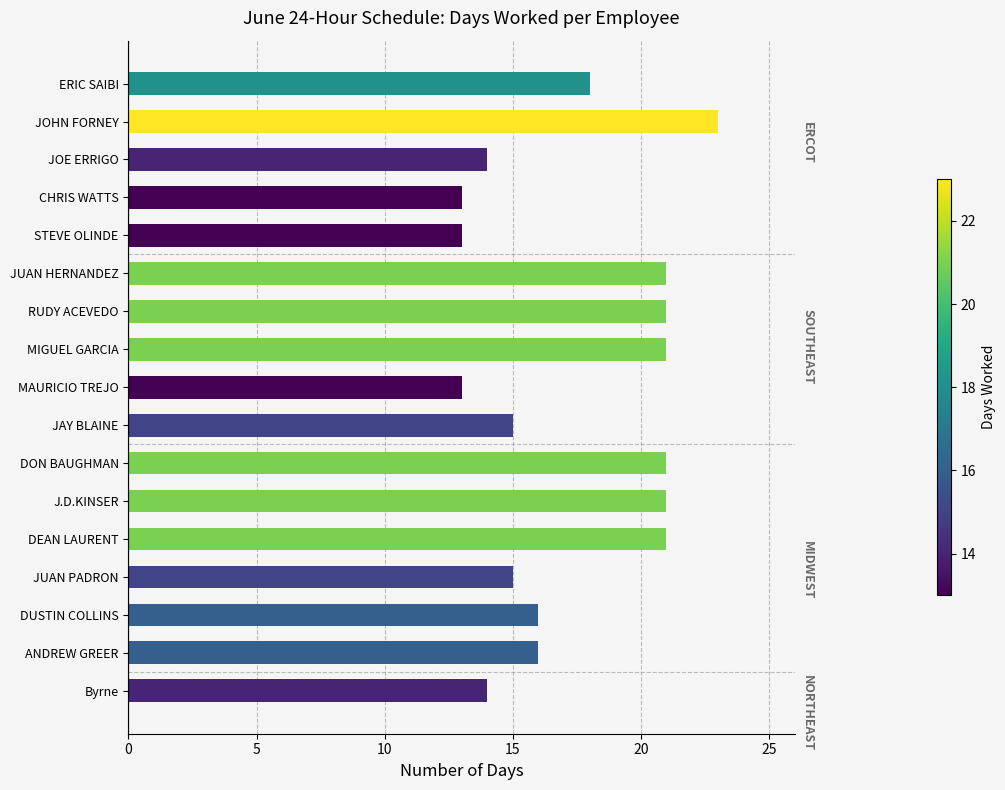

What is the sum of all values?

296